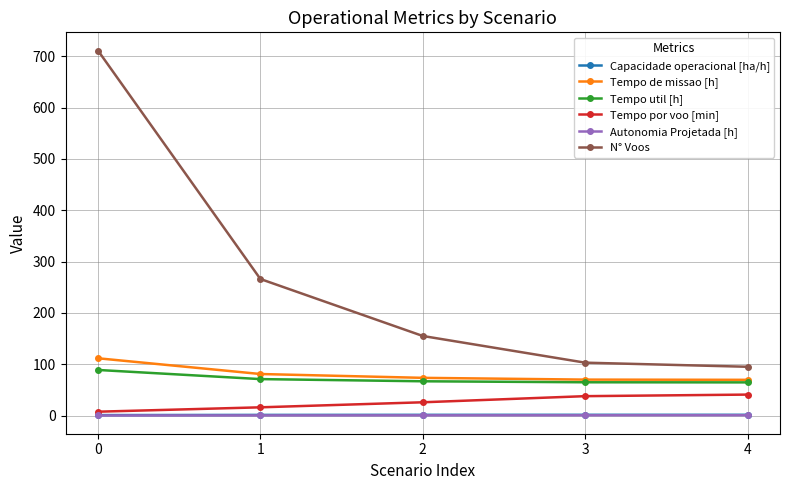

What is the value of the Tempo util [h] point at the 1st from the left?

88.8